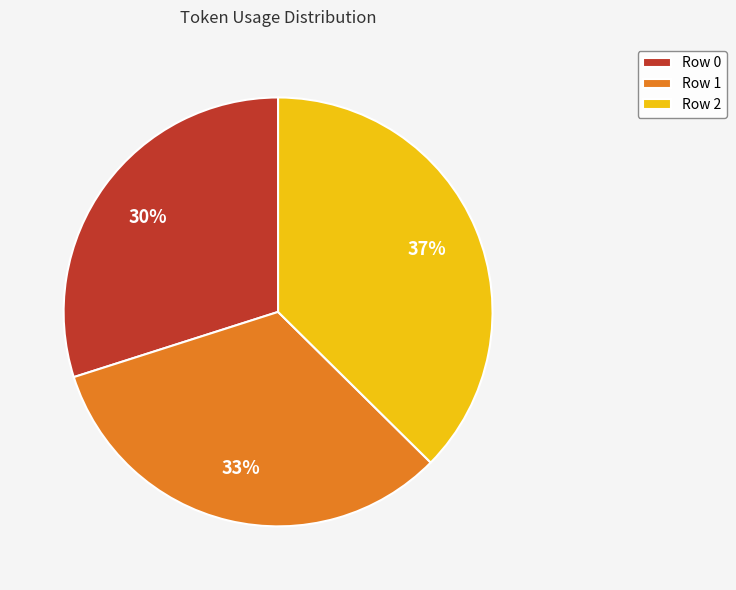

Which has a higher value, Row 1 or Row 2?

Row 2